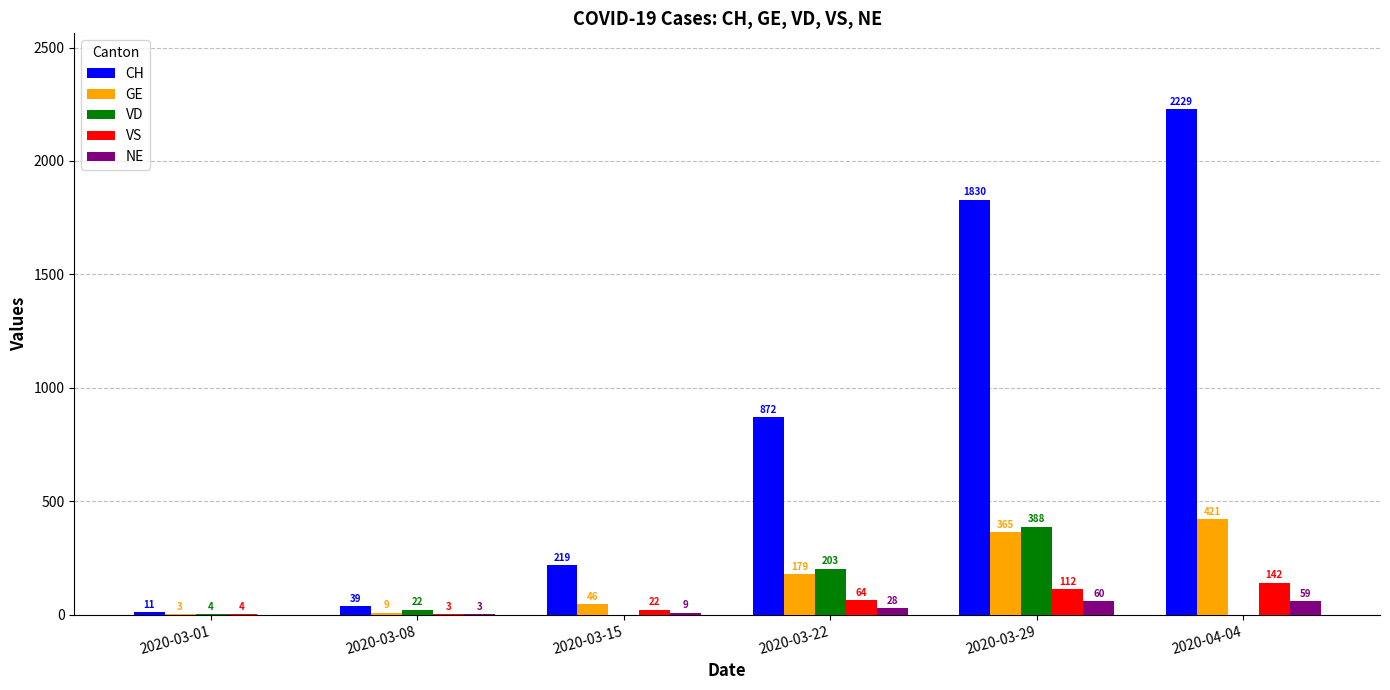

Which category has the highest value in the GE series?

2020-04-04